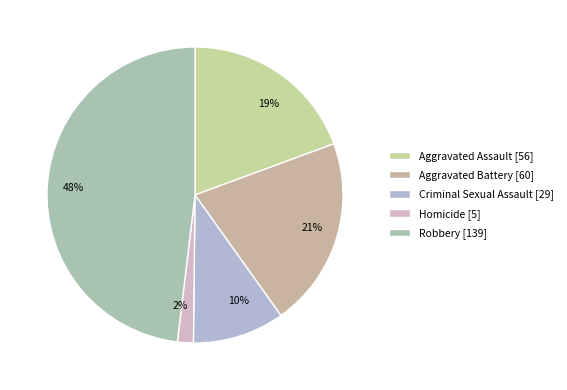

Which category has the smallest portion of the pie?

Homicide